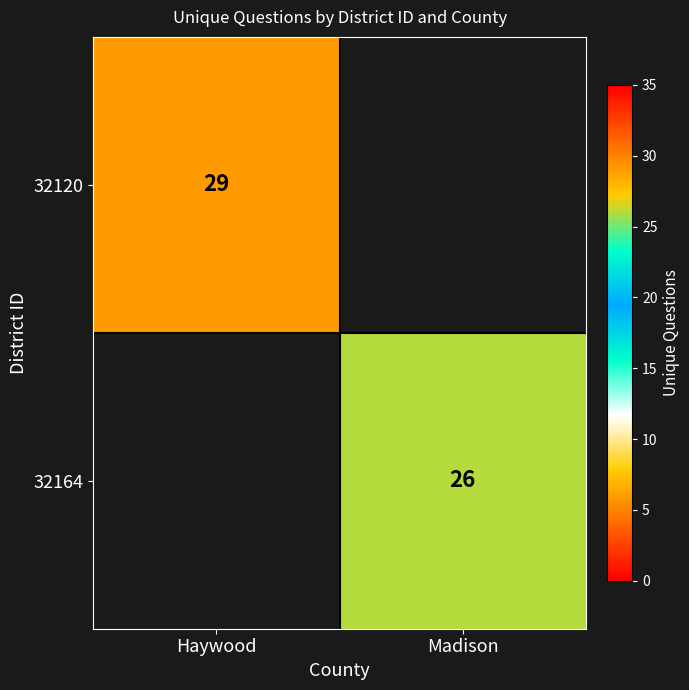

The 32120 series shows 29 at Haywood. True or false?

True